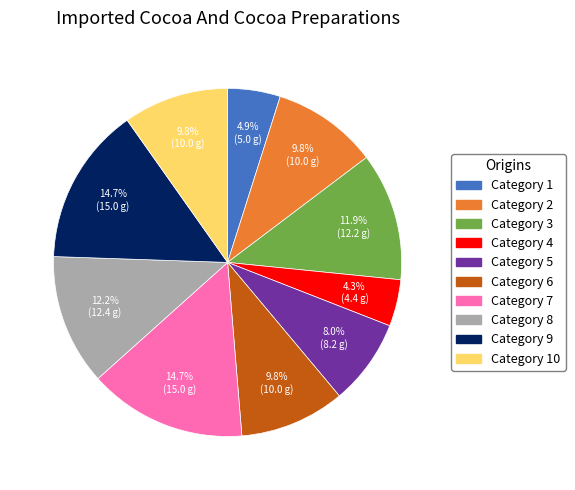

Is there any slice that represents more than half of the pie?

No